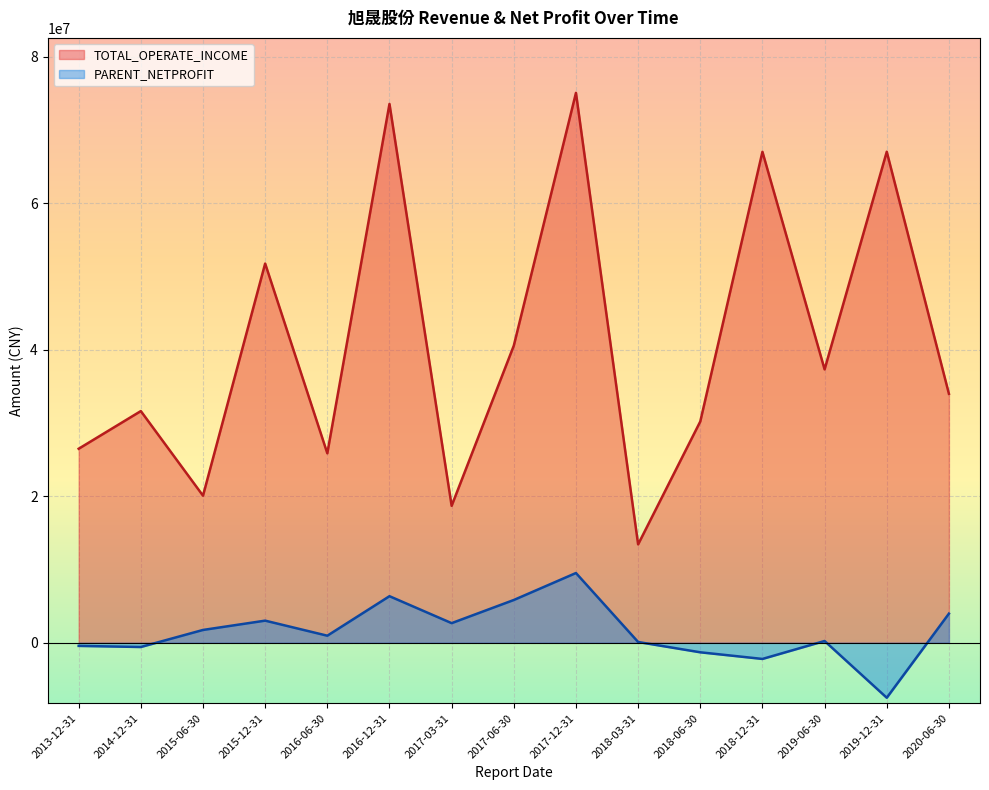

True or false: PARENT_NETPROFIT and TOTAL_OPERATE_INCOME intersect in this chart.

False